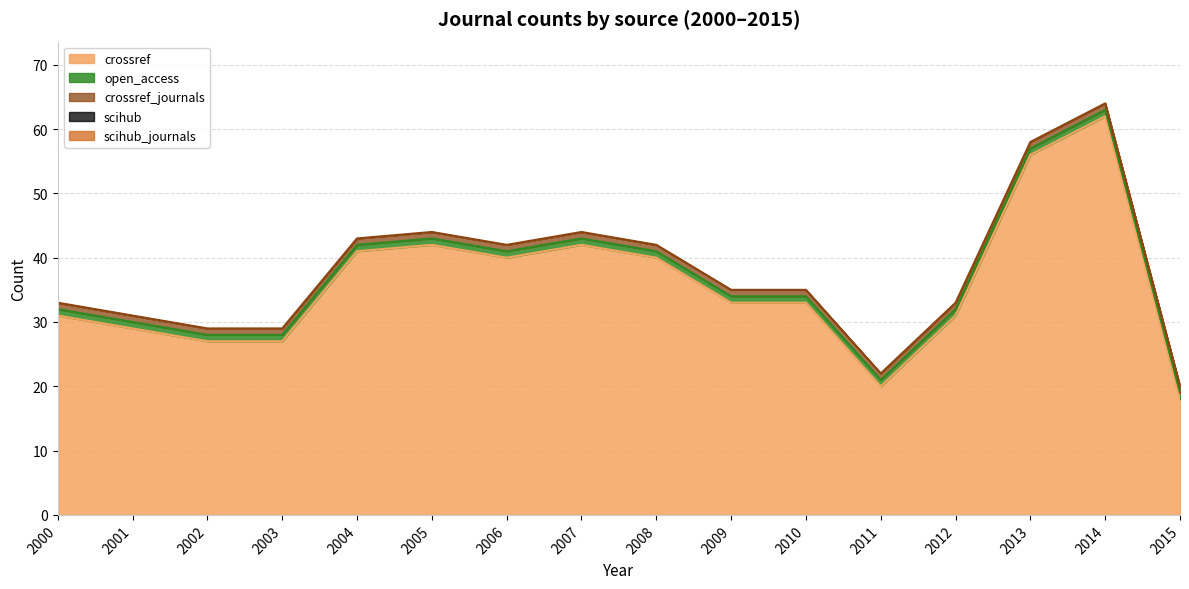

At how many categories does at least one series exceed 43?

2